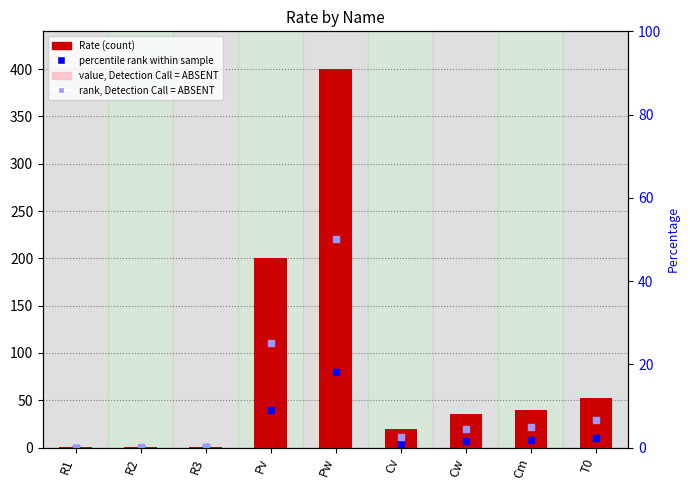

The value at T0 is 52.0. True or false?

True